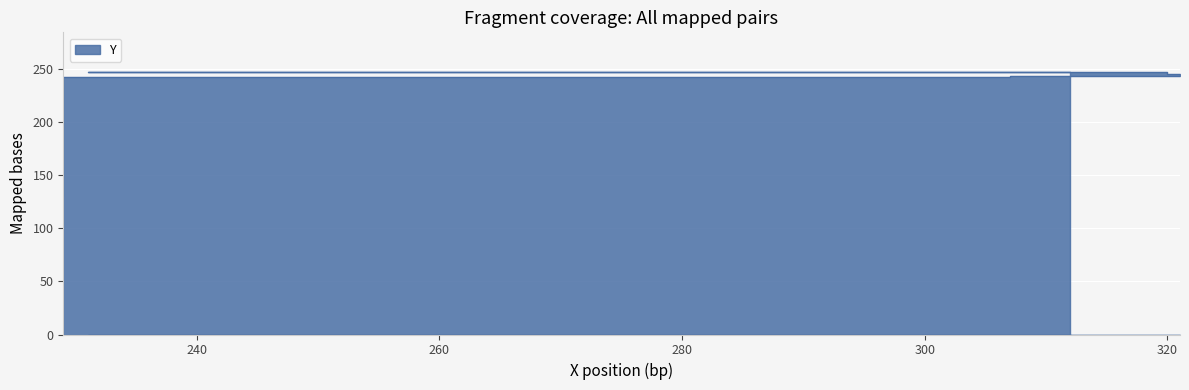

What position from the left is 321?

3